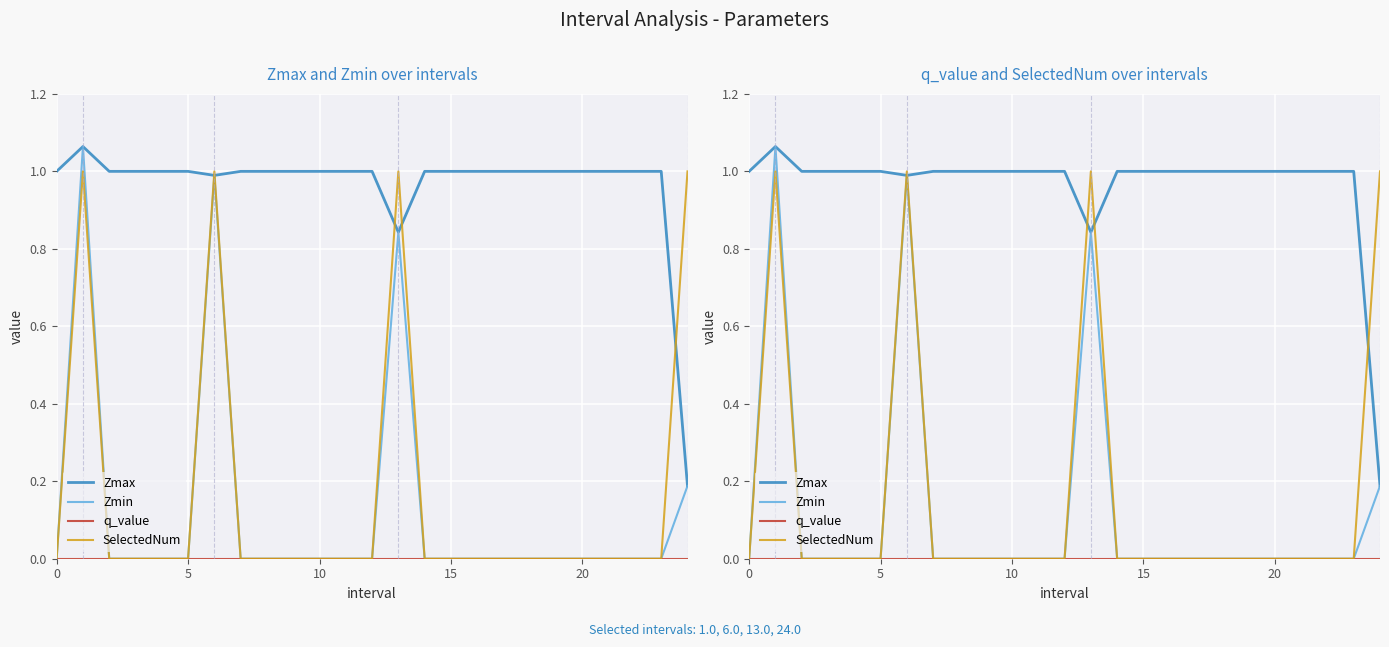

Count the number of data series in this chart.

4